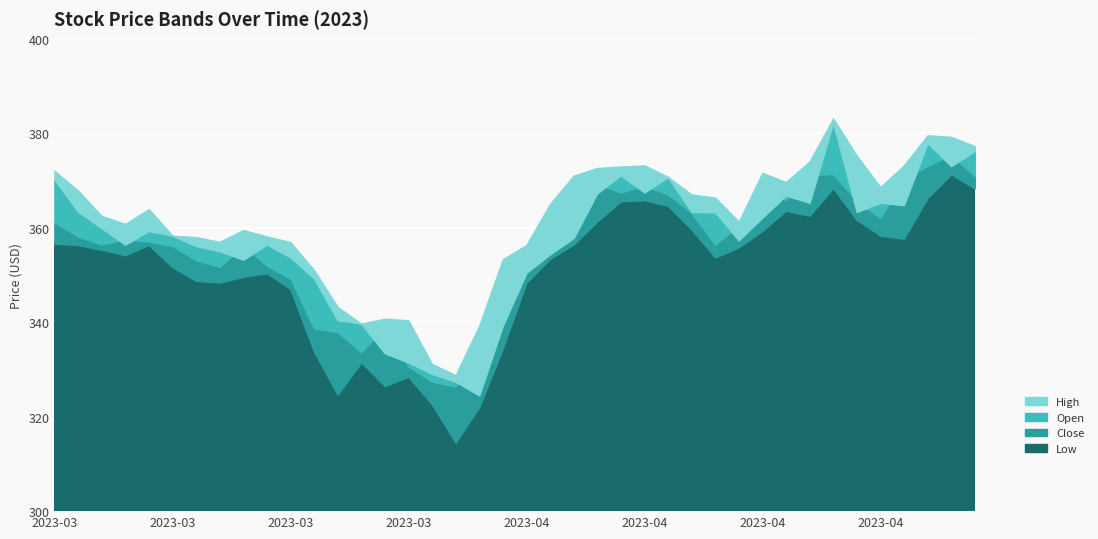

What is the spread (max minus min) of values at 2023-03-09?

7.6